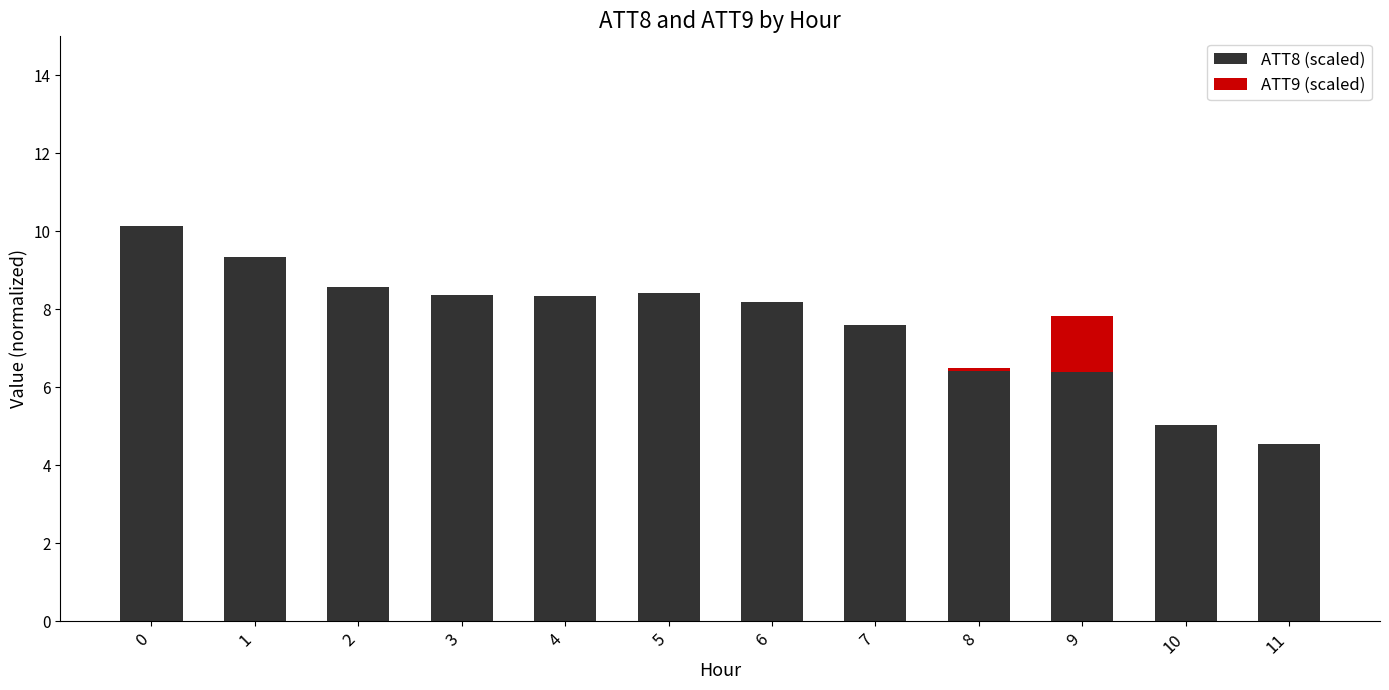

The ATT8 (scaled) series shows 8.6 at 2. True or false?

True